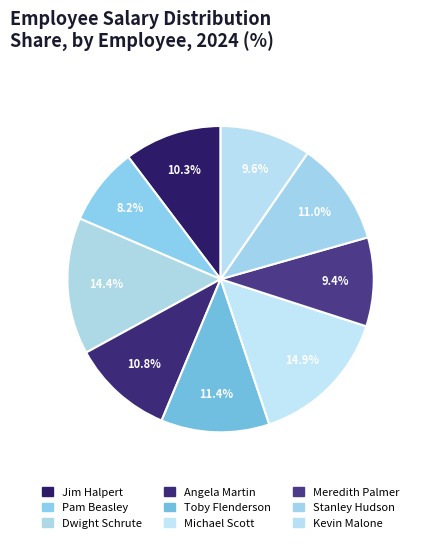

To the nearest percent, what percentage of the pie is Stanley Hudson?

11%